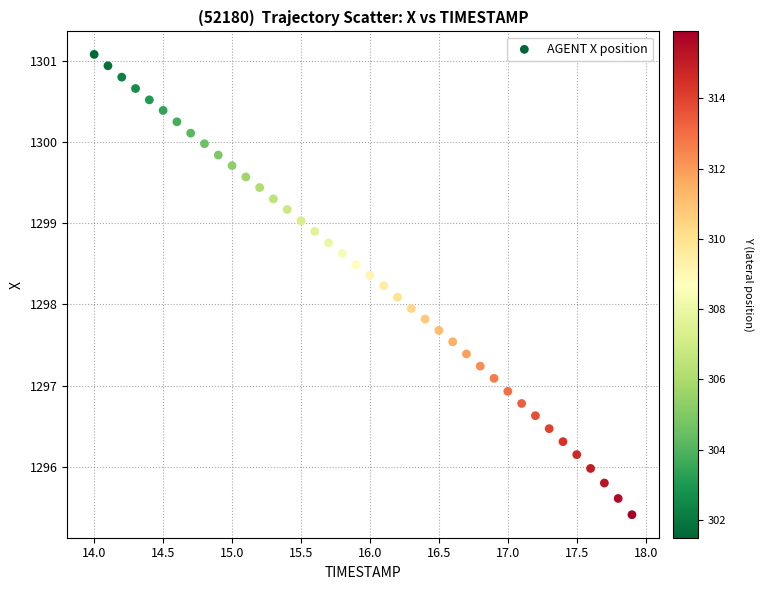

What is the range of Y values (max minus min)?

5.7